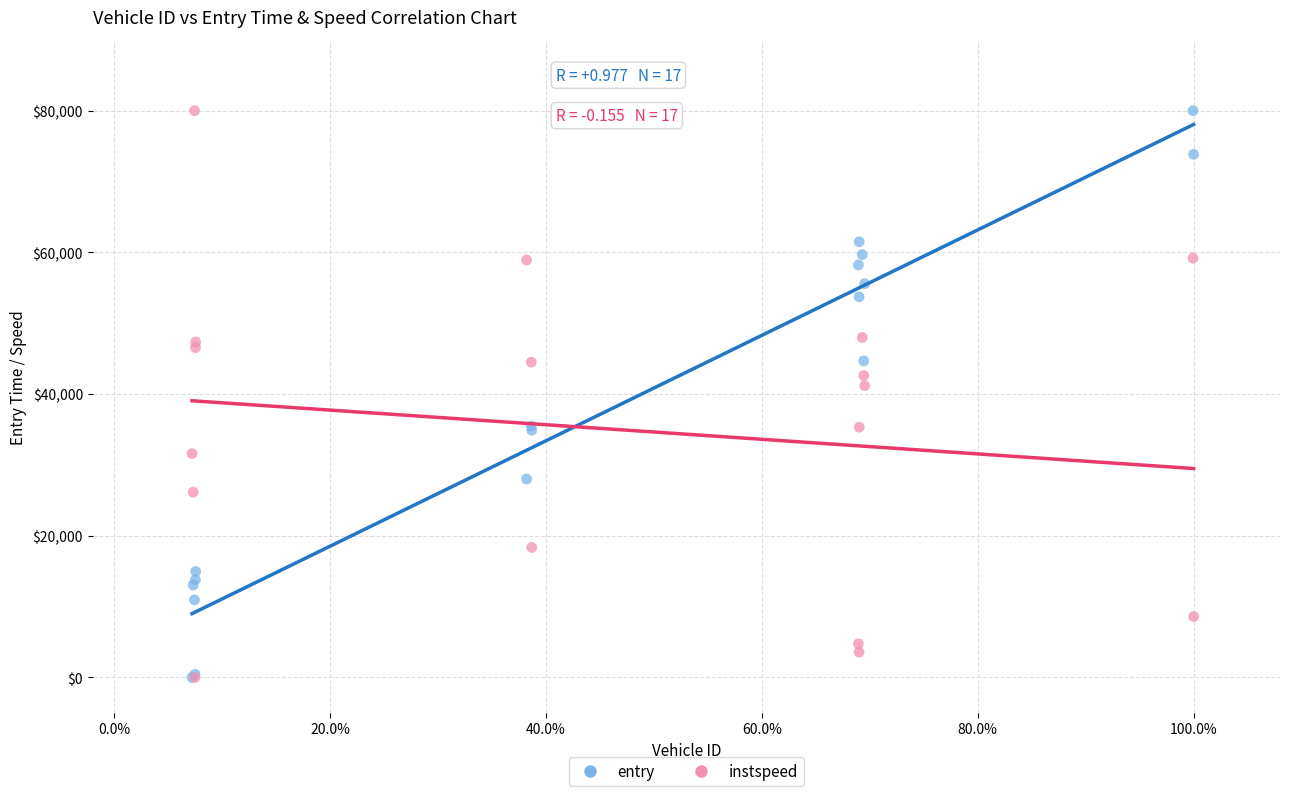

In the instspeed series, what Y value is closest to 40000?

41184.0